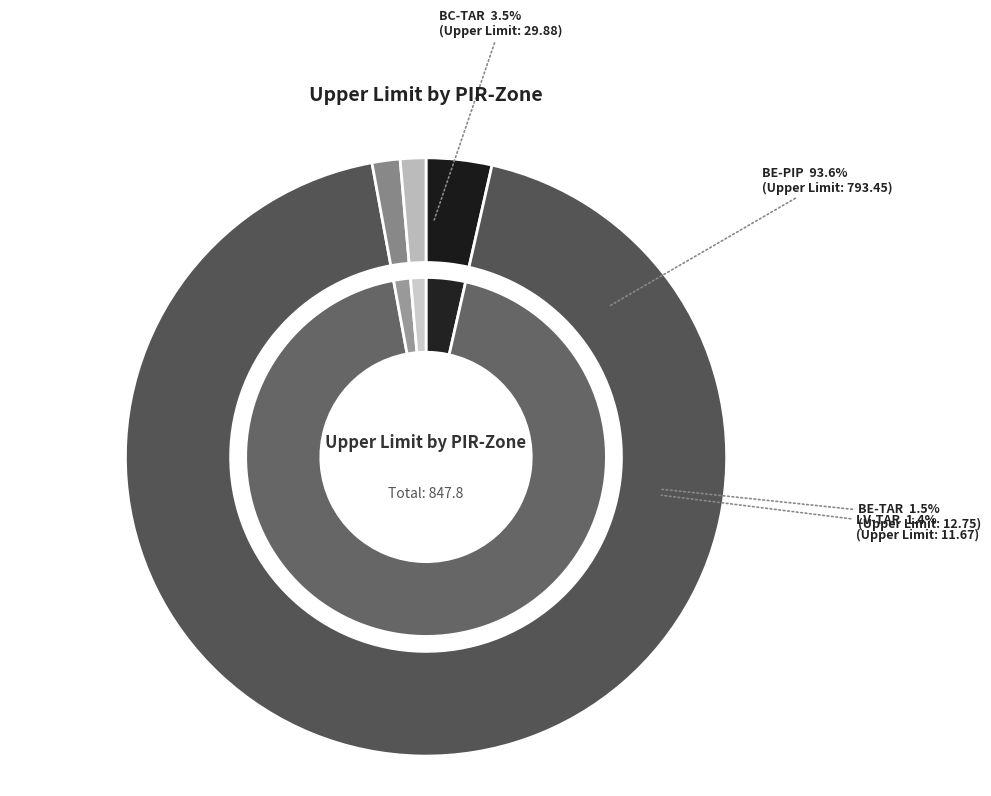

To the nearest percent, what percentage of the pie is BE-PIP?

94%